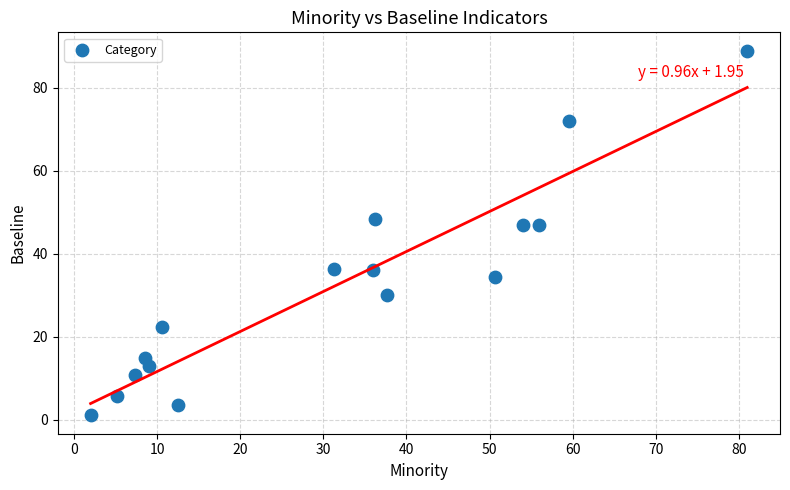

What is the range of Y values (max minus min)?

88.0